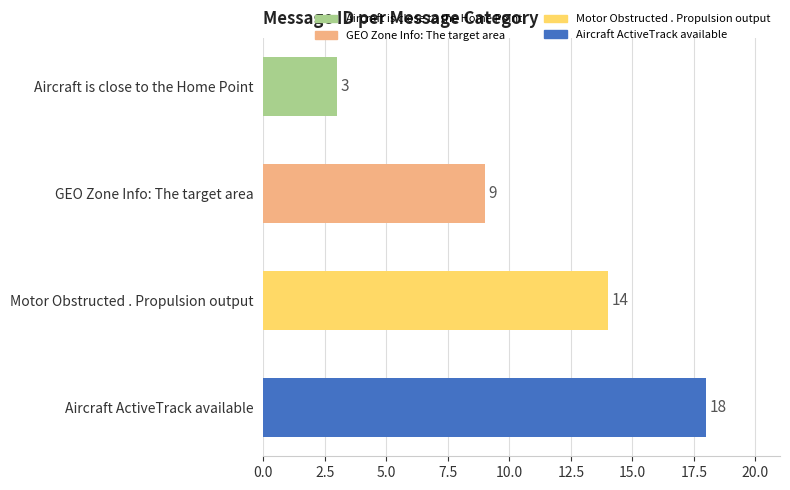

Reading top to bottom, list all the values displayed in this chart.

Aircraft is close to the Home Point=3	GEO Zone Info: The target area=9	Motor Obstructed . Propulsion output=14	Aircraft ActiveTrack available=18